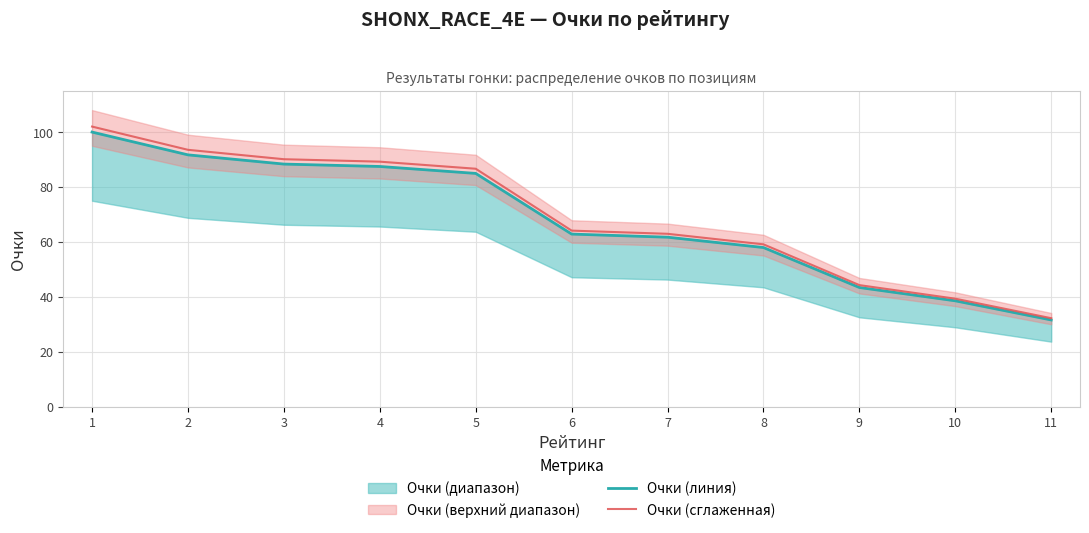

At how many categories does at least one series exceed 53?

8